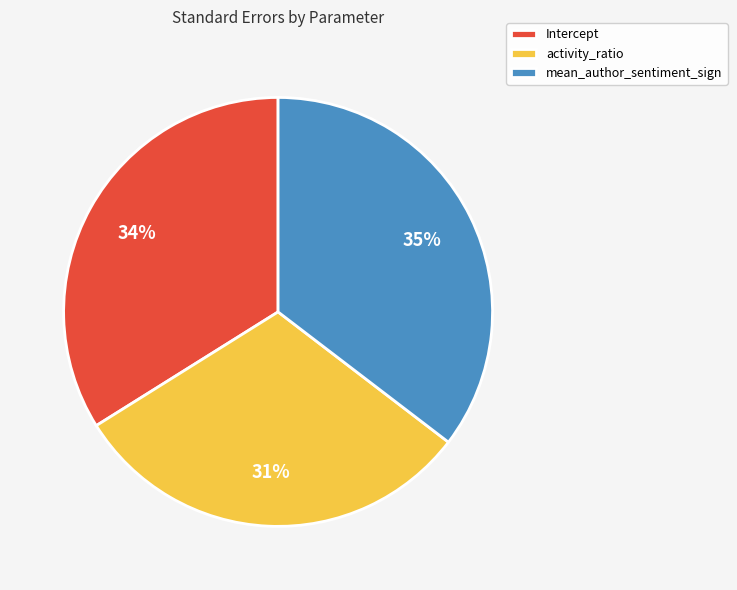

True or false: Intercept accounts for 23% of the total.

False